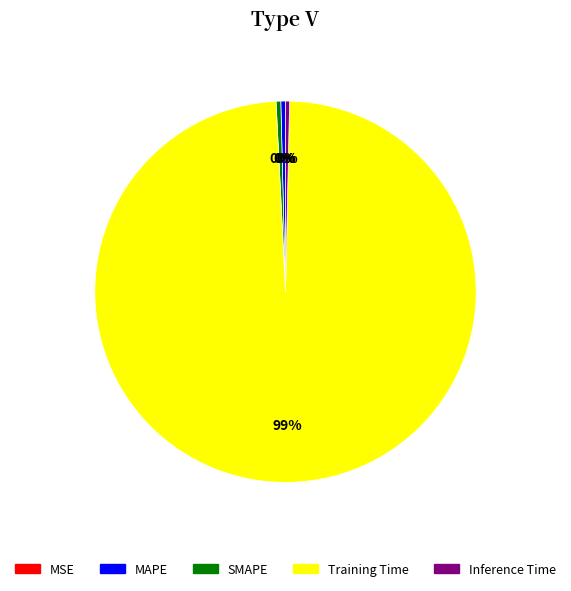

The MAPE slice represents 0% of the pie. True or false?

True